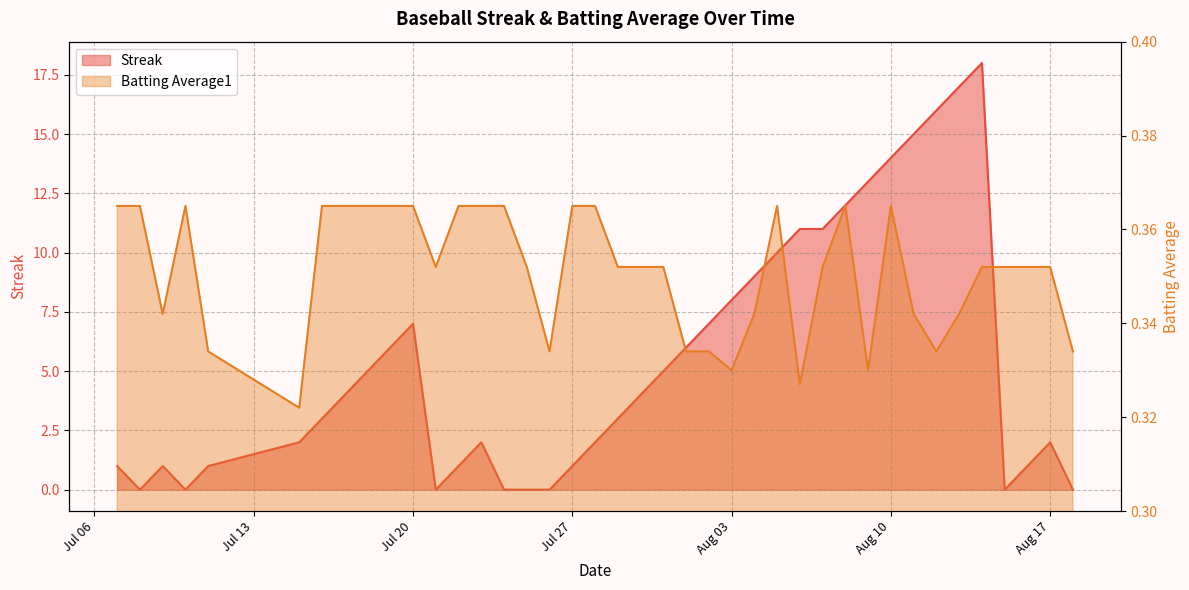

After their last crossing, which series has the higher values: Batting Average1 or Streak?

Batting Average1